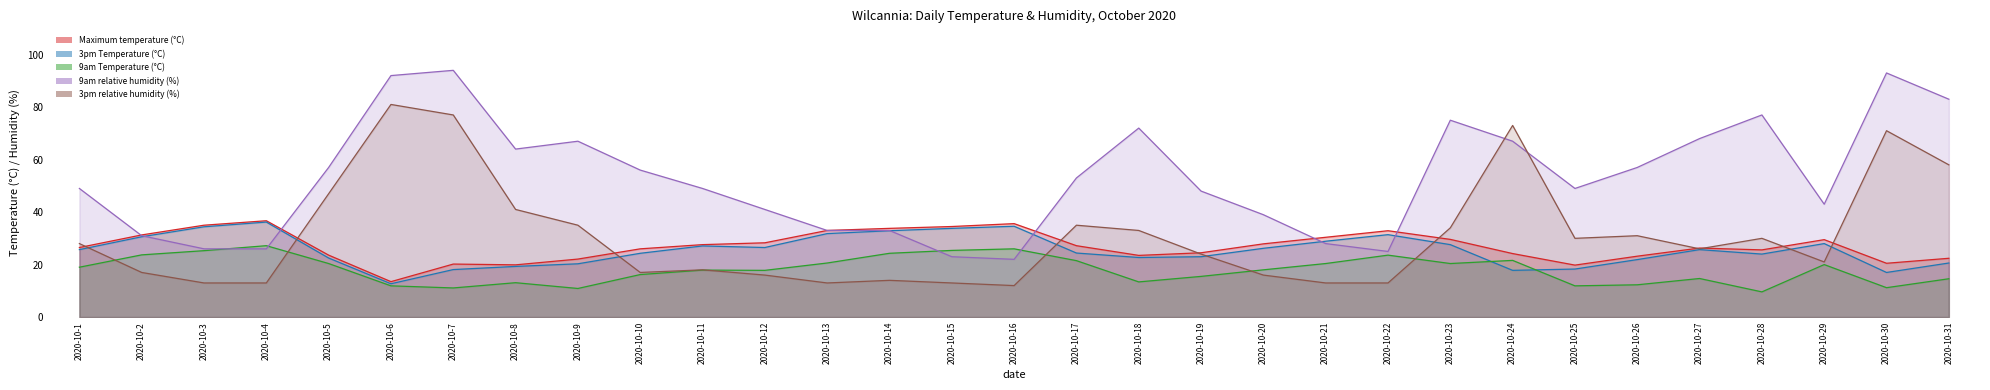

Which has a higher value, 2020-10-9 or 2020-10-10?

2020-10-10